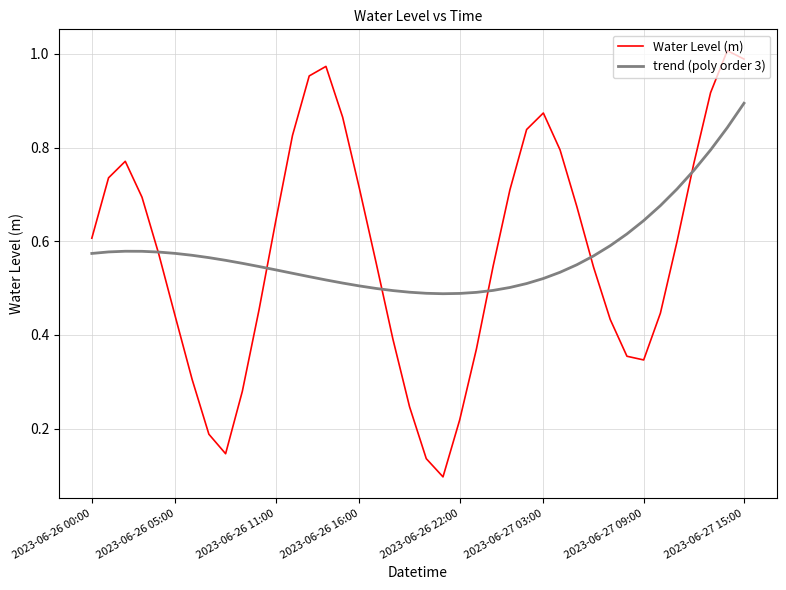

At how many categories does at least one series exceed 0?

40